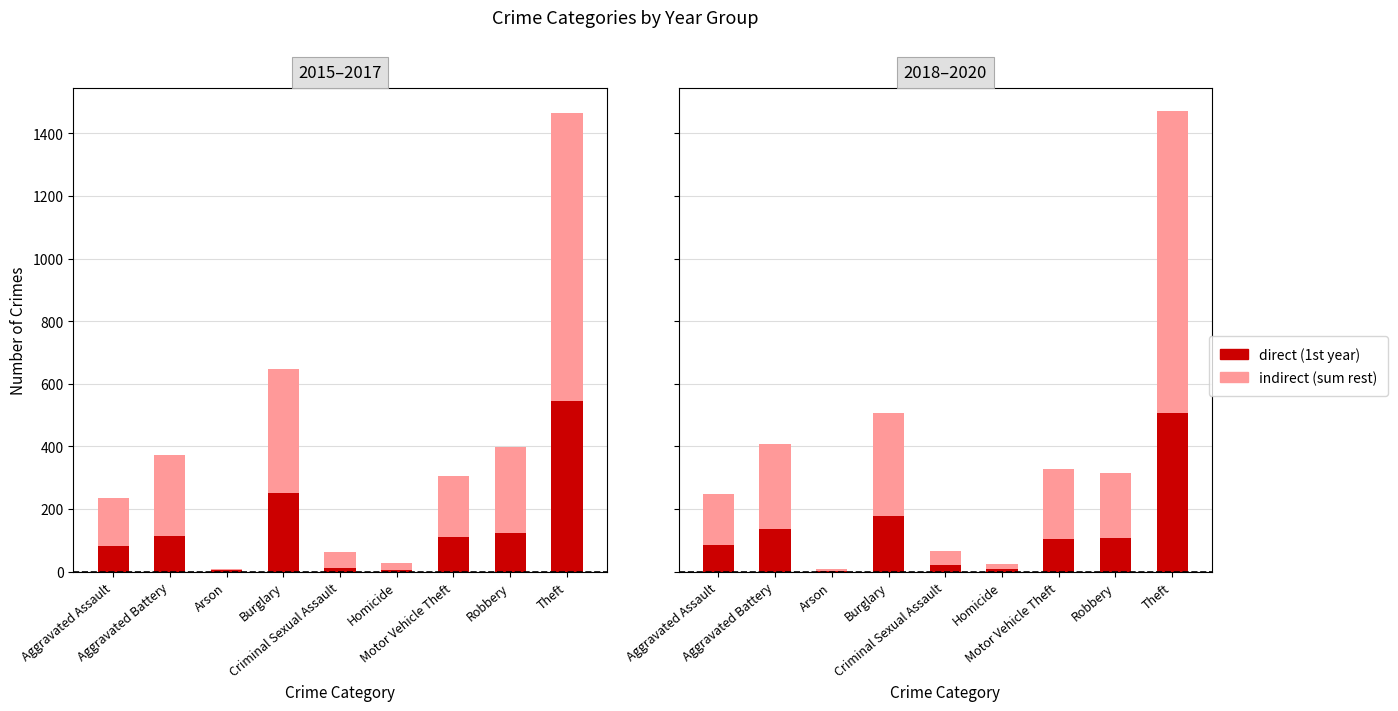

At Robbery, list the series in order from smallest to largest.

direct, indirect